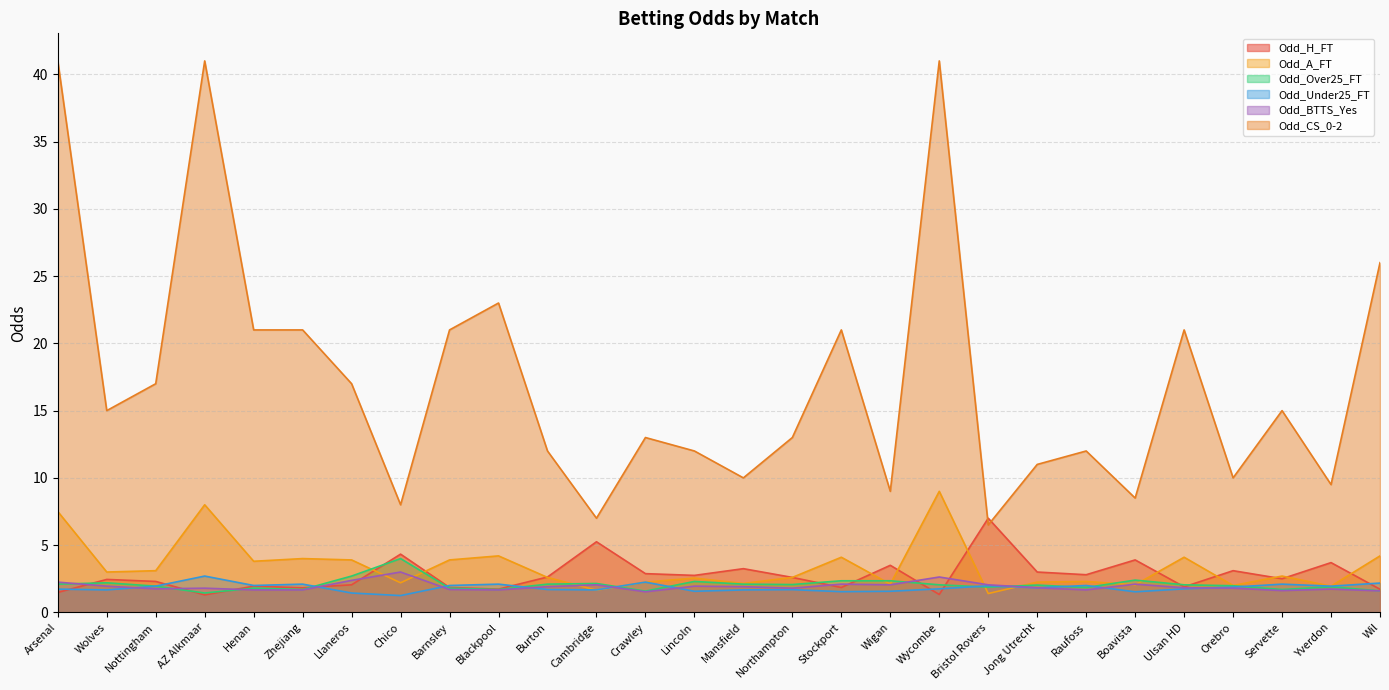

How many lines are shown in the chart?

6